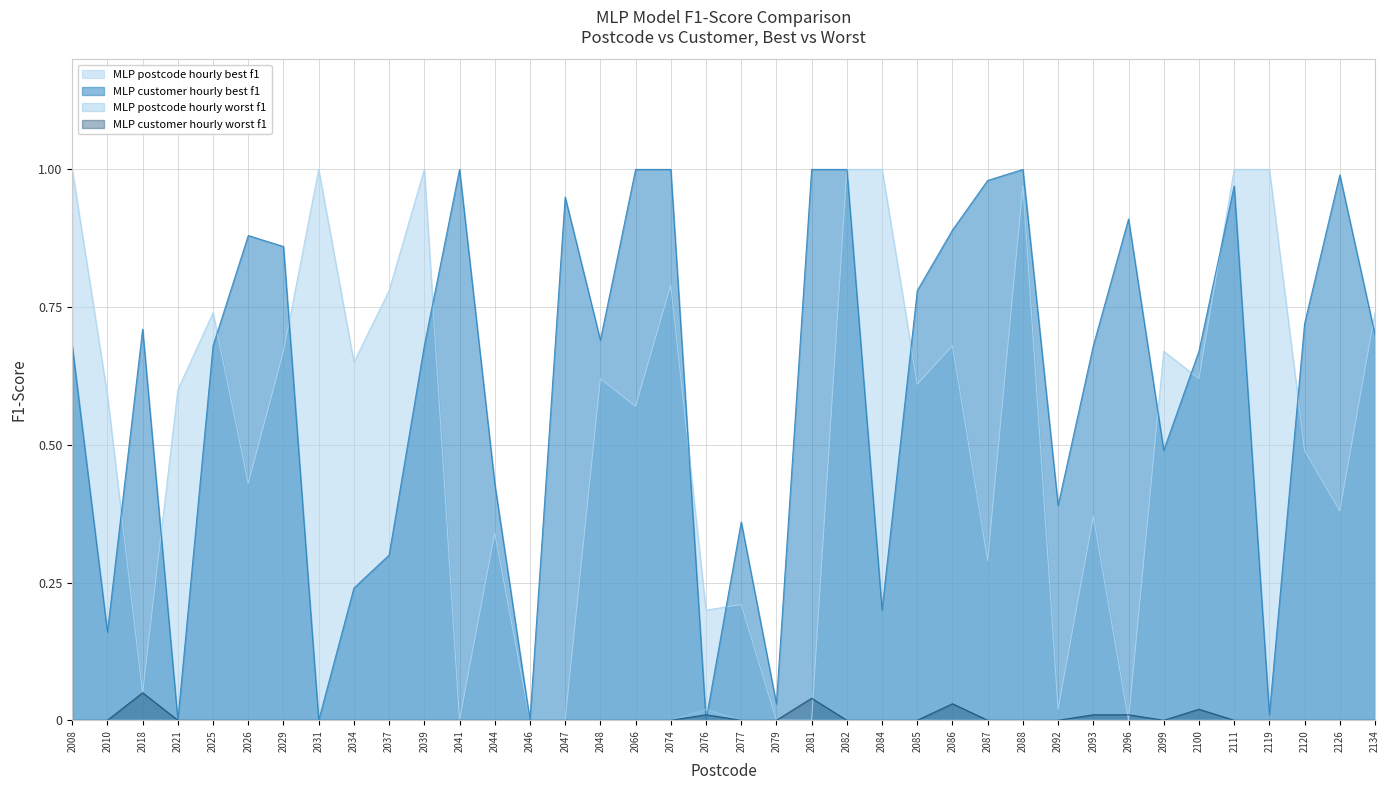

Count the number of categories in the chart.

38